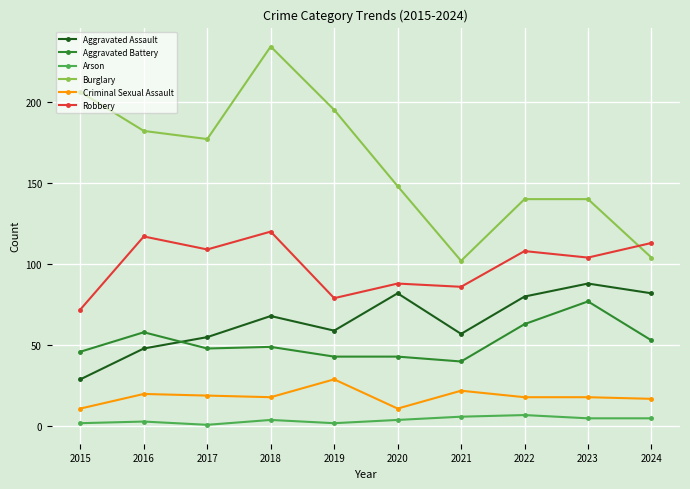

True or false: Robbery and Arson cross at least once.

False